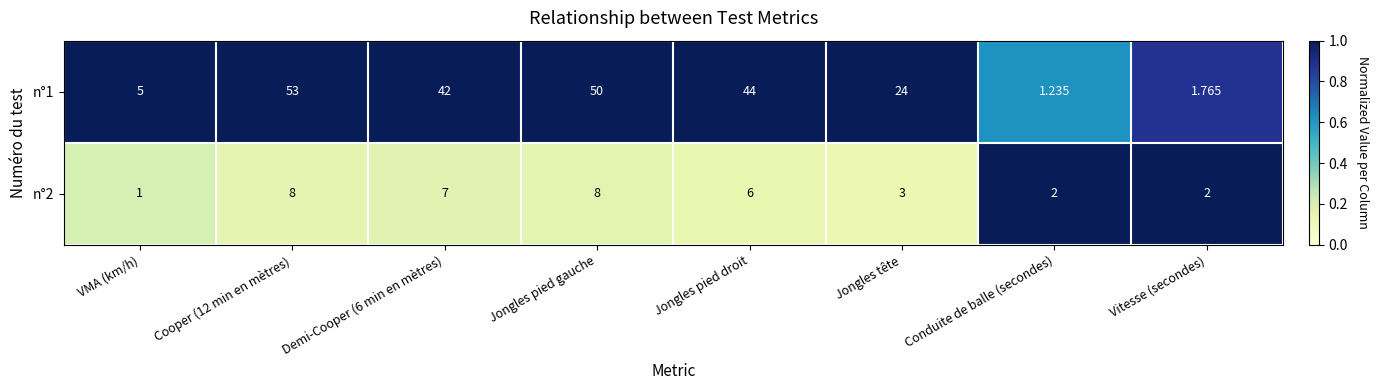

Between Jongles tête and Vitesse (secondes), which series saw the biggest shift?

n°1